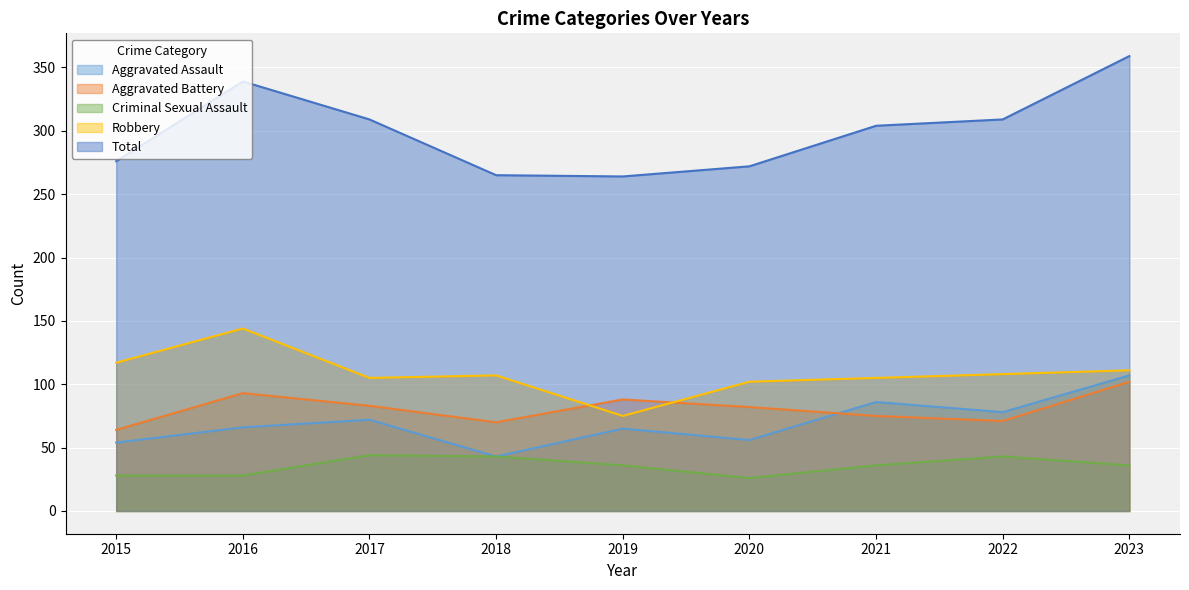

What is the spread (max minus min) of values at 2015?

248